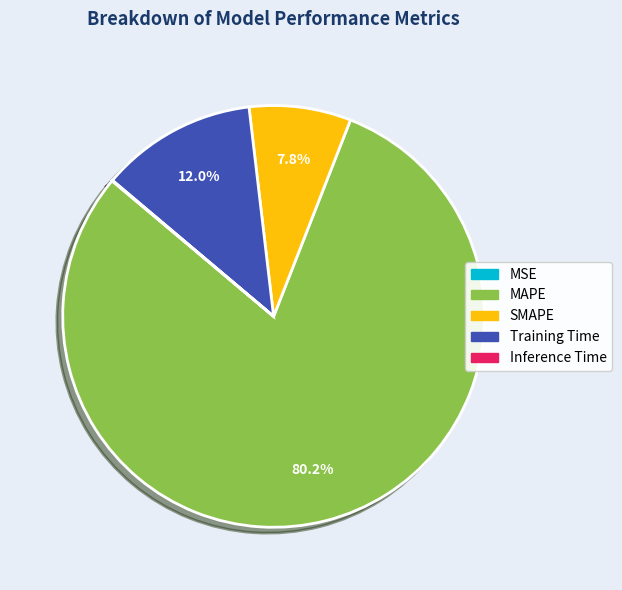

What is the largest slice in the pie chart?

MAPE